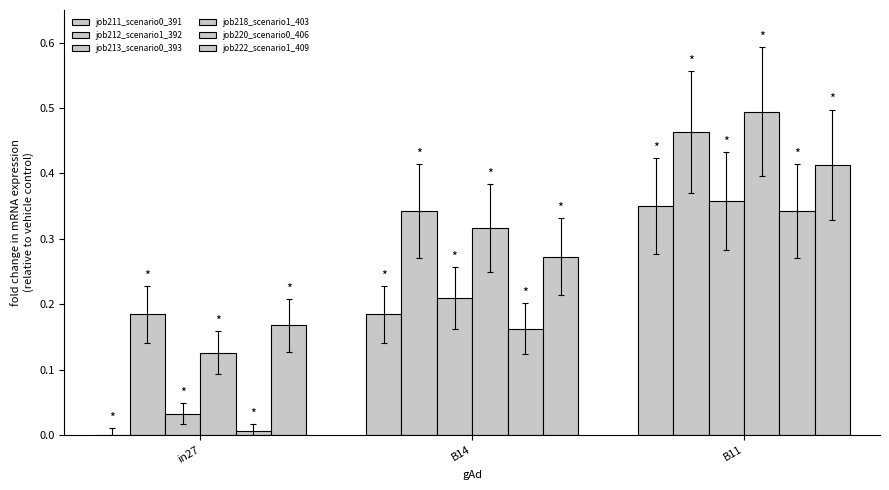

Reading right to left, transcribe all the data shown in this chart.

job211_scenario0_391: 0.4	0.2	0.0
job212_scenario1_392: 0.5	0.3	0.2
job213_scenario0_393: 0.4	0.2	0.0
job218_scenario1_403: 0.5	0.3	0.1
job220_scenario0_406: 0.3	0.2	0.0
job222_scenario1_409: 0.4	0.3	0.2